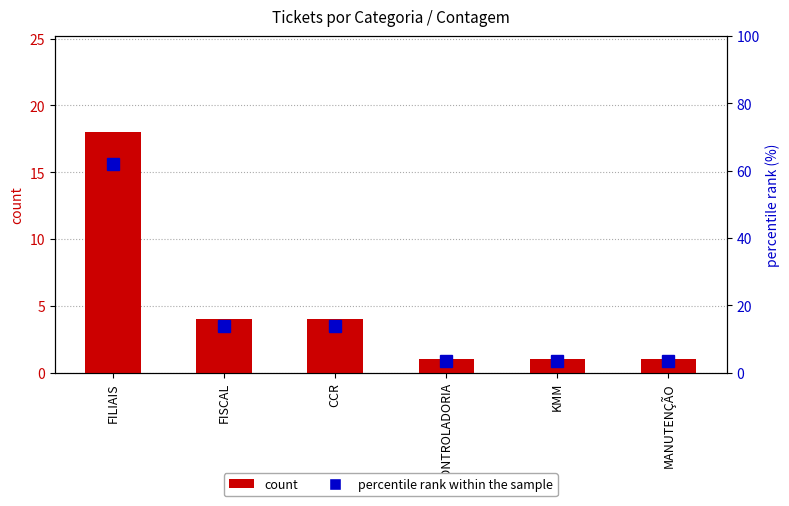

What is the label of the 6th bar from the left?

MANUTENÇÃO